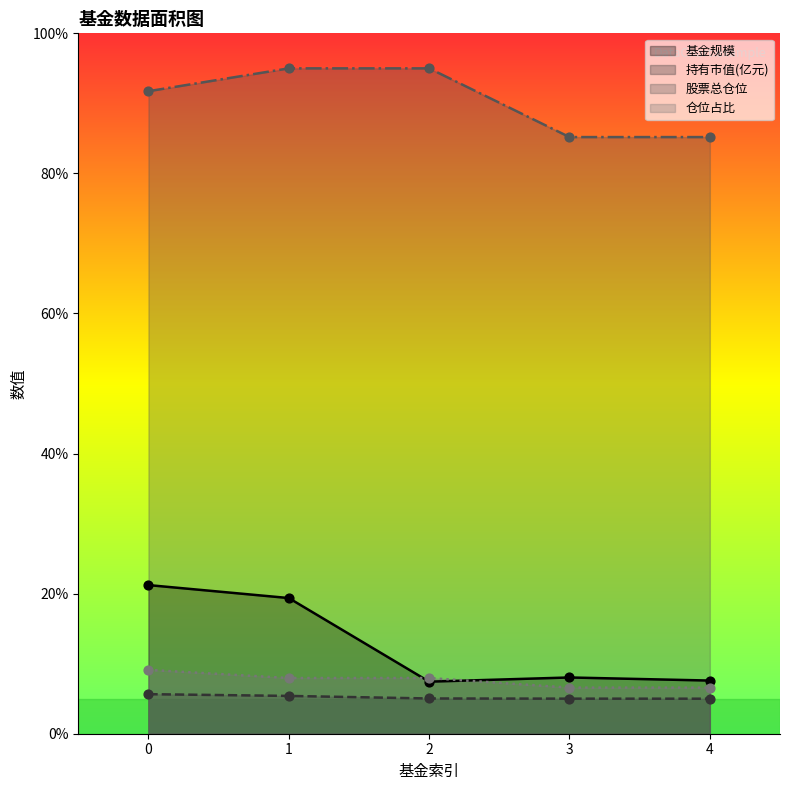

At how many categories does at least one series exceed 70?

5